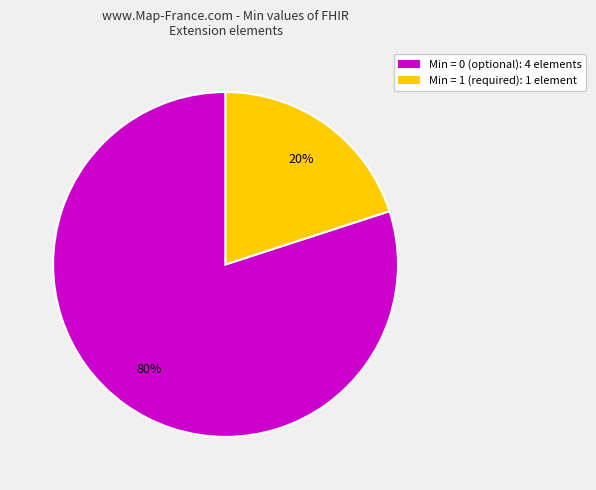

Does any single category account for the majority?

Yes